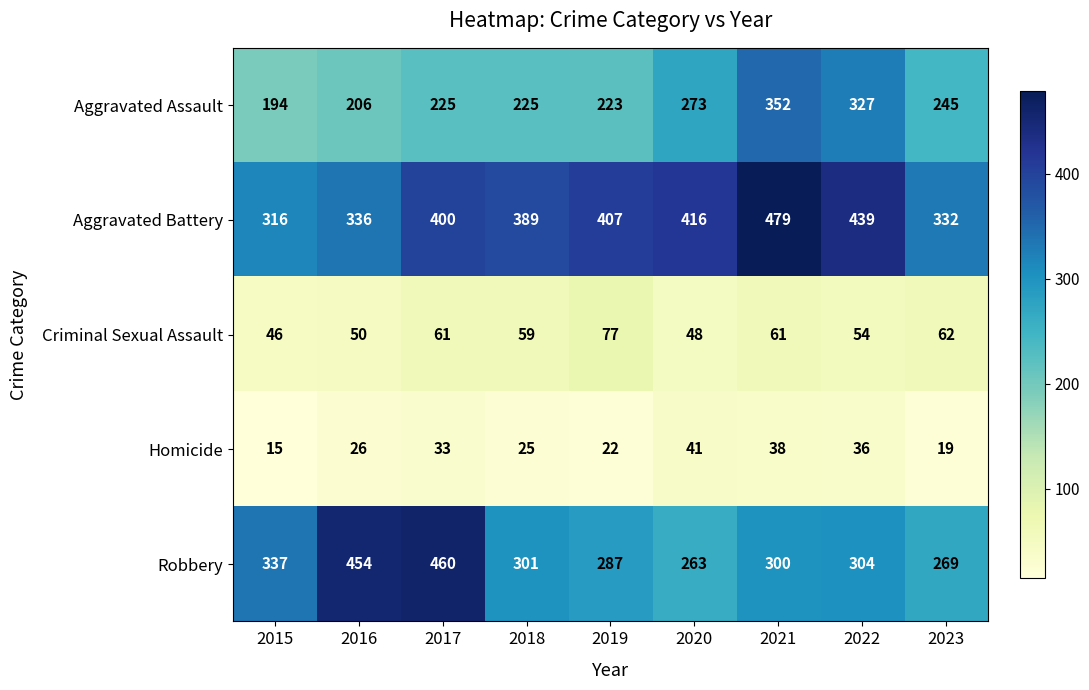

Is it true that Criminal Sexual Assault equals 62 at 2023?

True